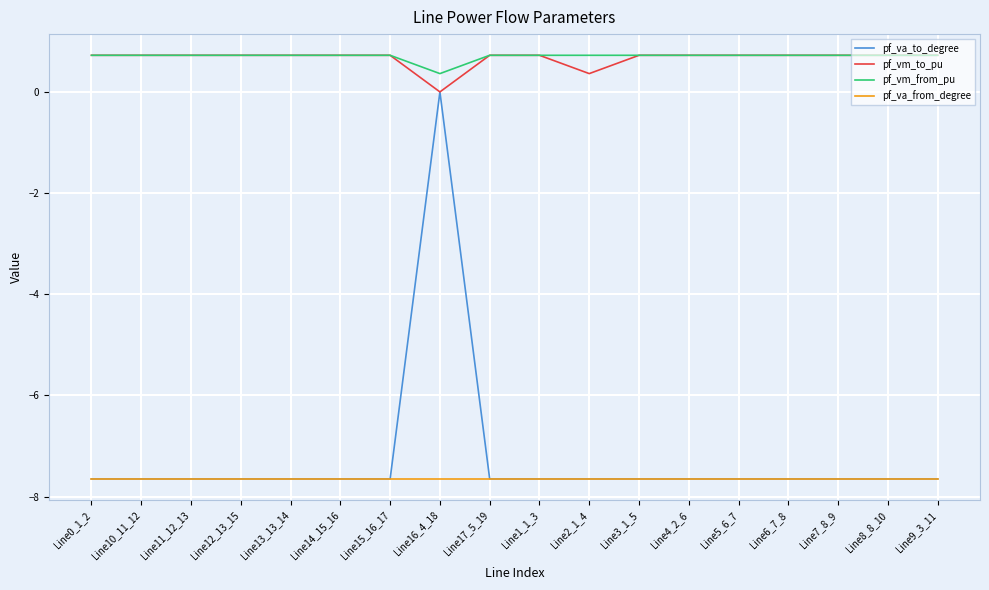

Which series has the largest range (max minus min)?

pf_va_to_degree